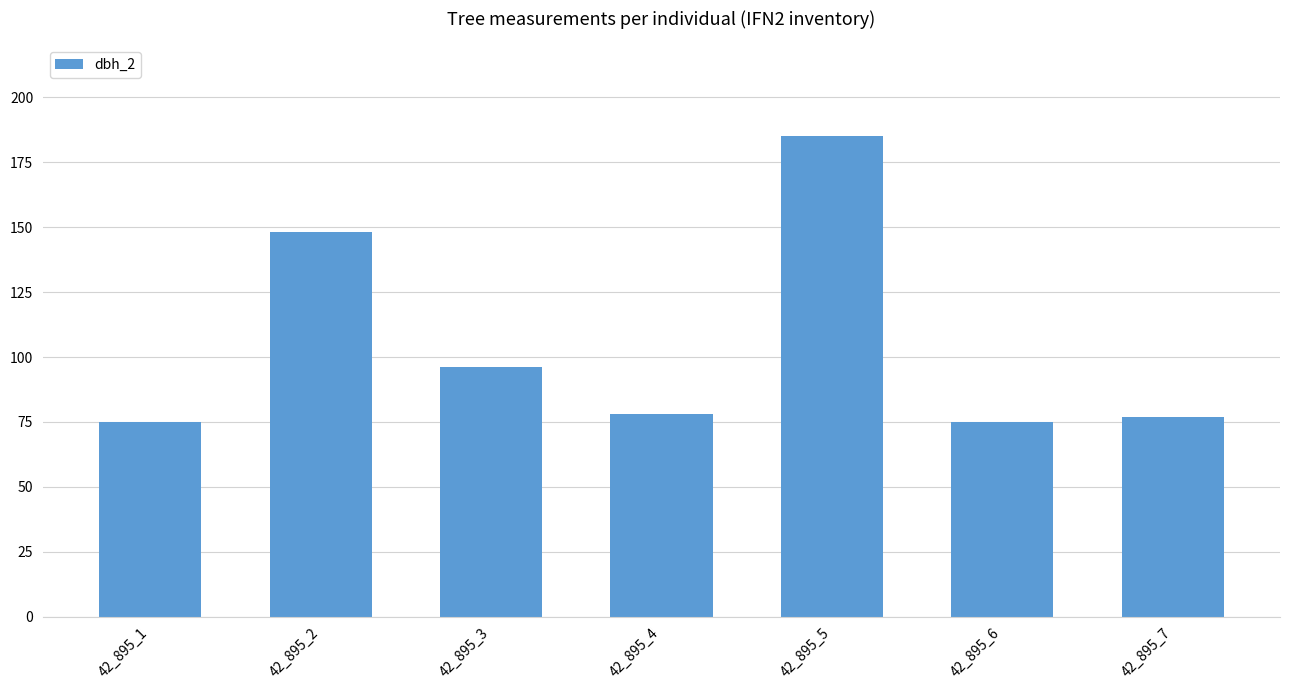

Is it true that the value at 42_895_5 is 185?

True